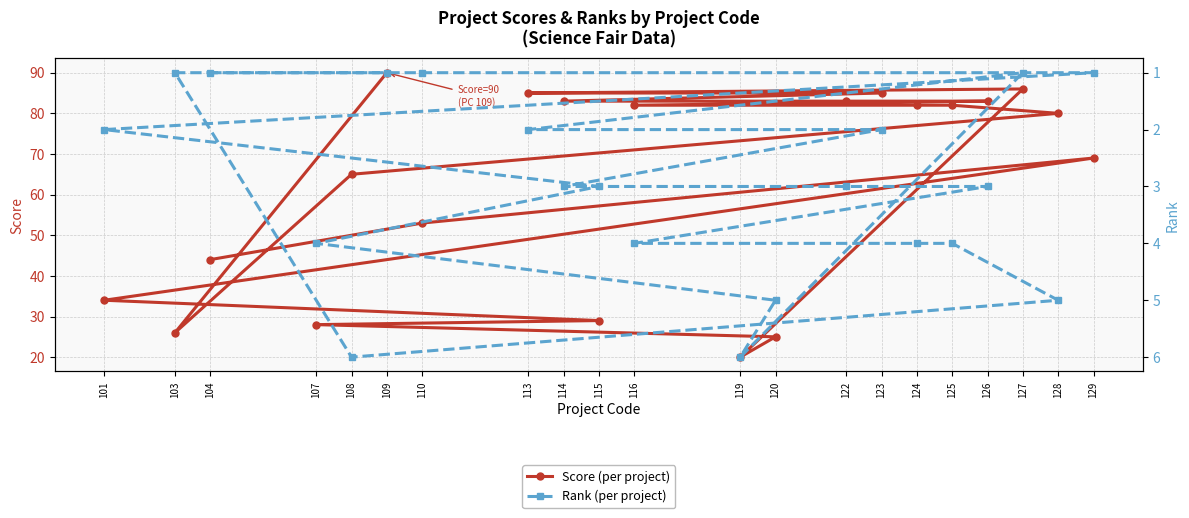

Rank the categories by Score (per project) value from lowest to highest.

119, 120, 103, 107, 115, 101, 104, 110, 108, 129, 128, 116, 124, 125, 114, 122, 126, 113, 123, 127, 109